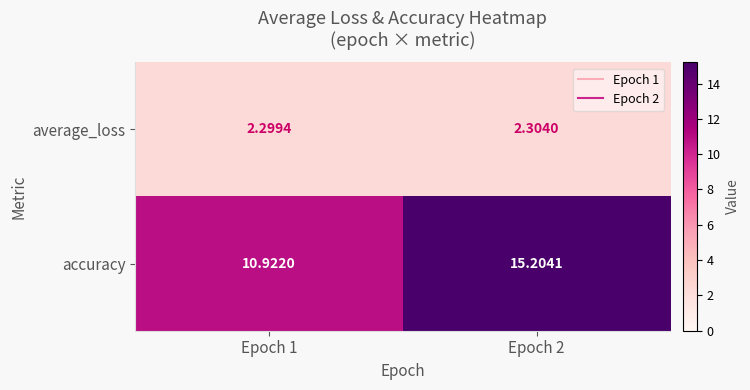

Which series has the largest total across all categories?

accuracy